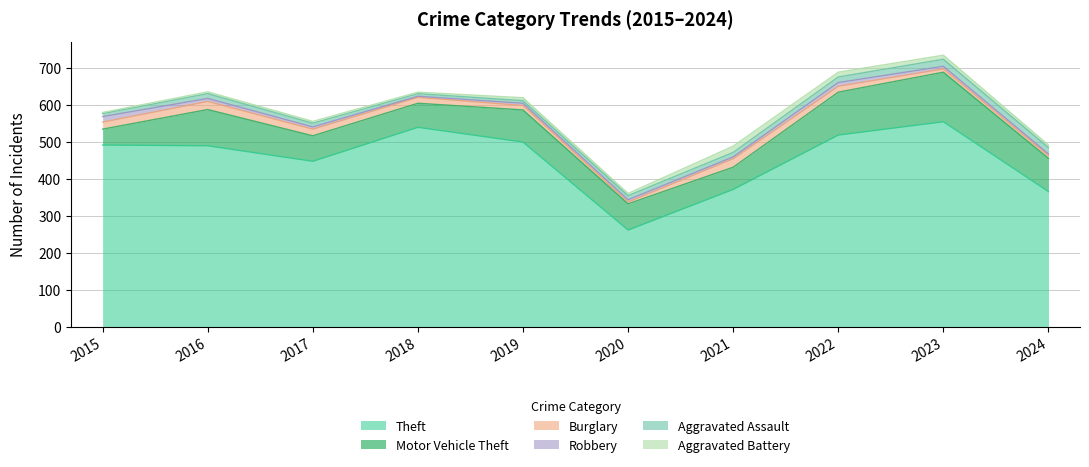

True or false: Motor Vehicle Theft and Robbery intersect in this chart.

False